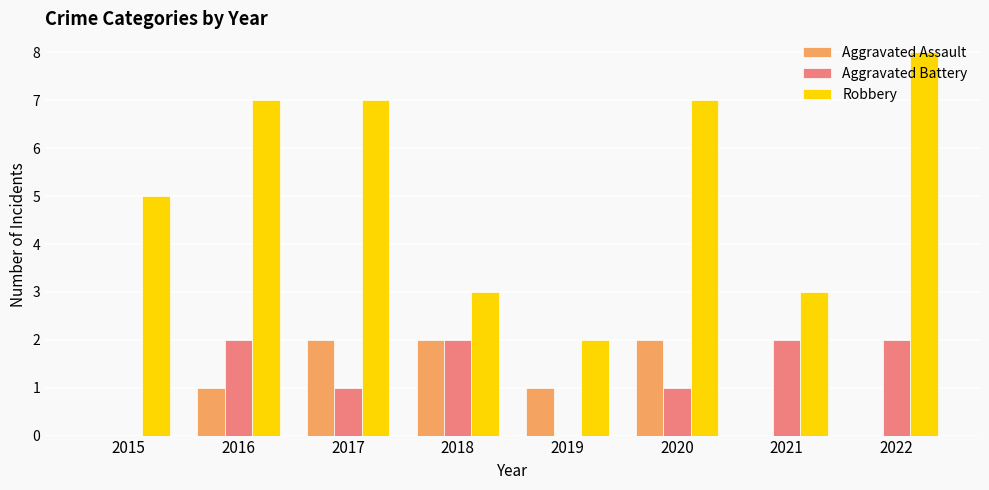

Which series changed the most between 2018 and 2021?

Aggravated Assault